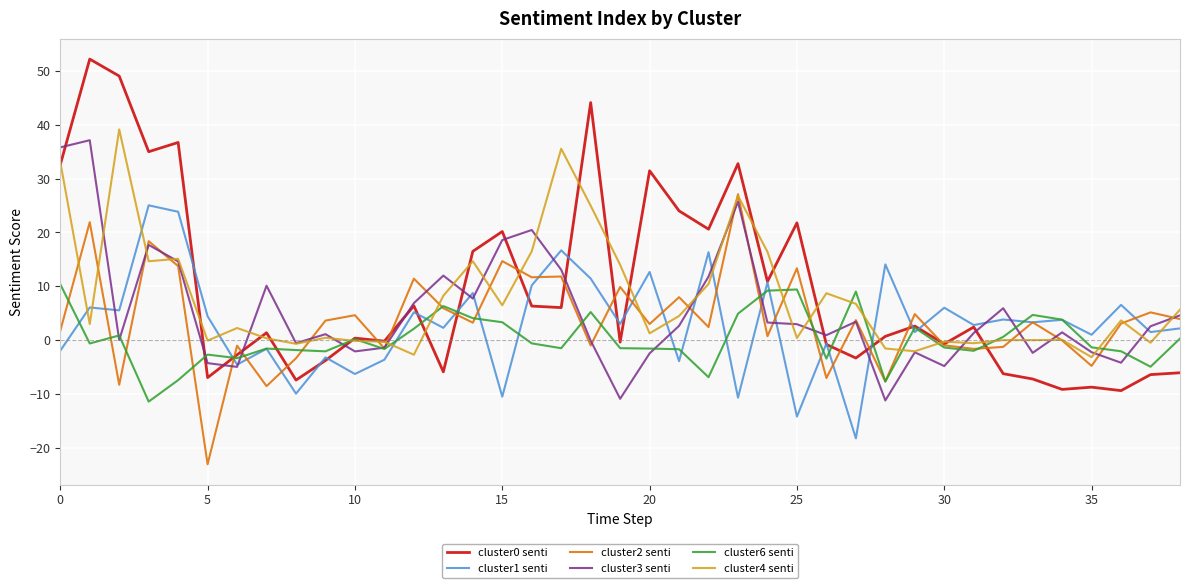

What is the greatest value displayed?

52.2